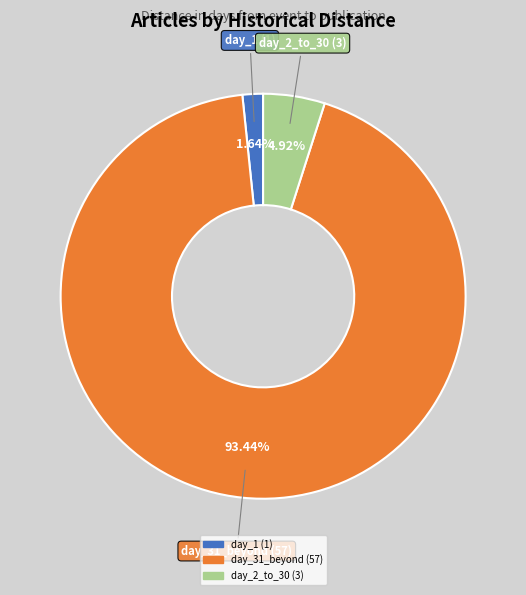

Is there a majority slice in this chart?

Yes